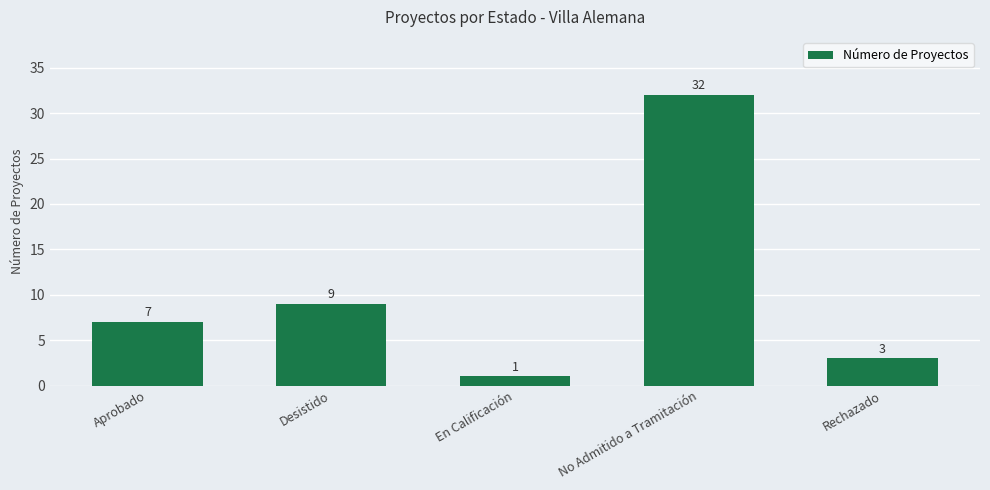

What is the difference between the values at Desistido and Aprobado?

2